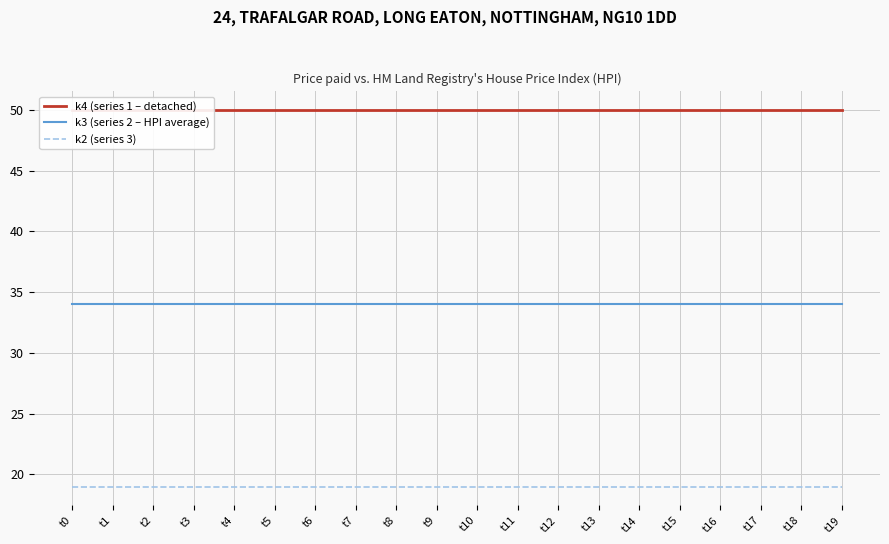

What is the greatest value displayed?

50